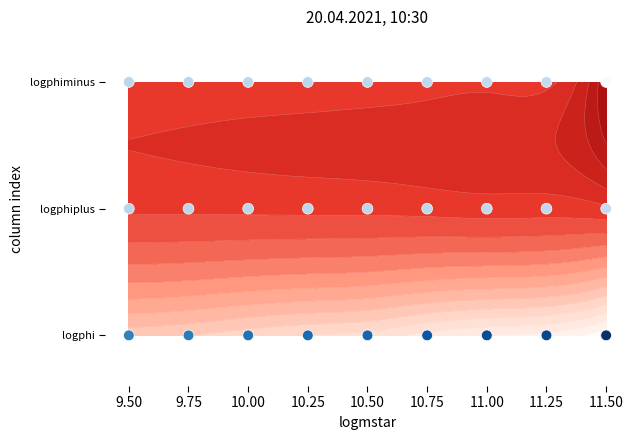

How many values are between 0 and 2?

27